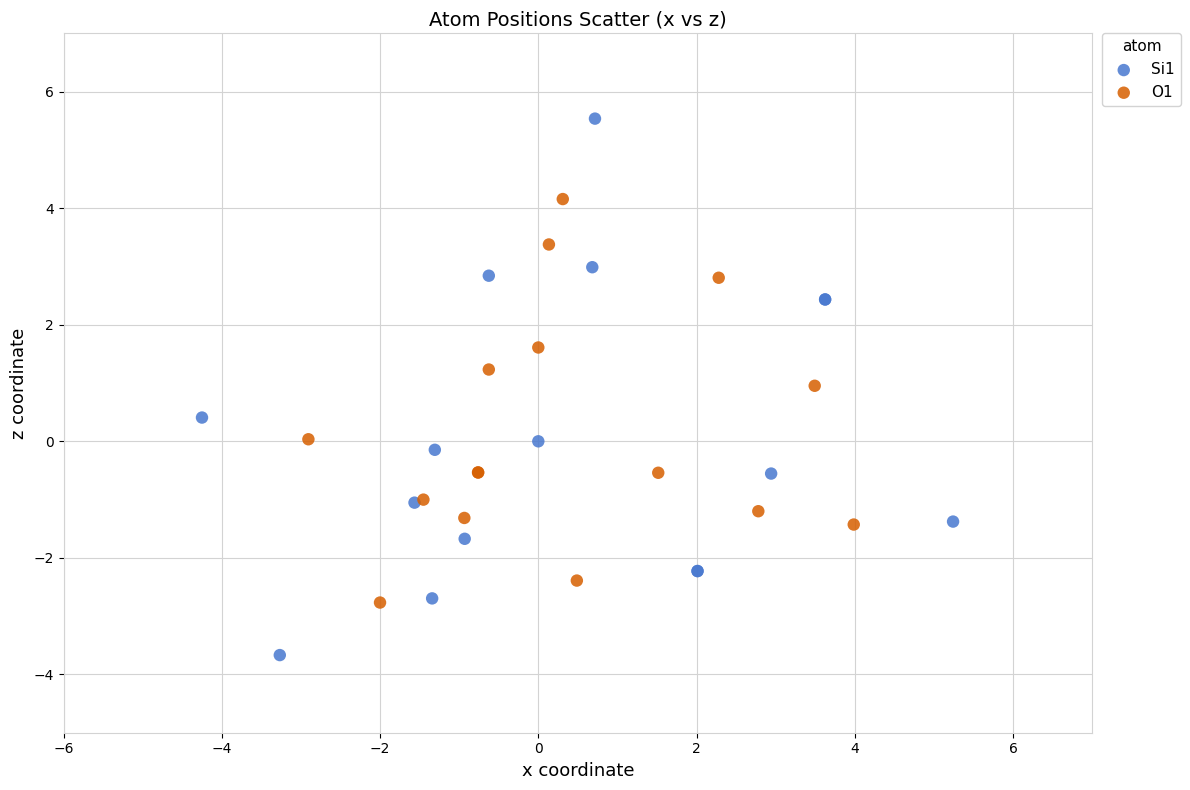

Which series contains the highest Y value?

Si1